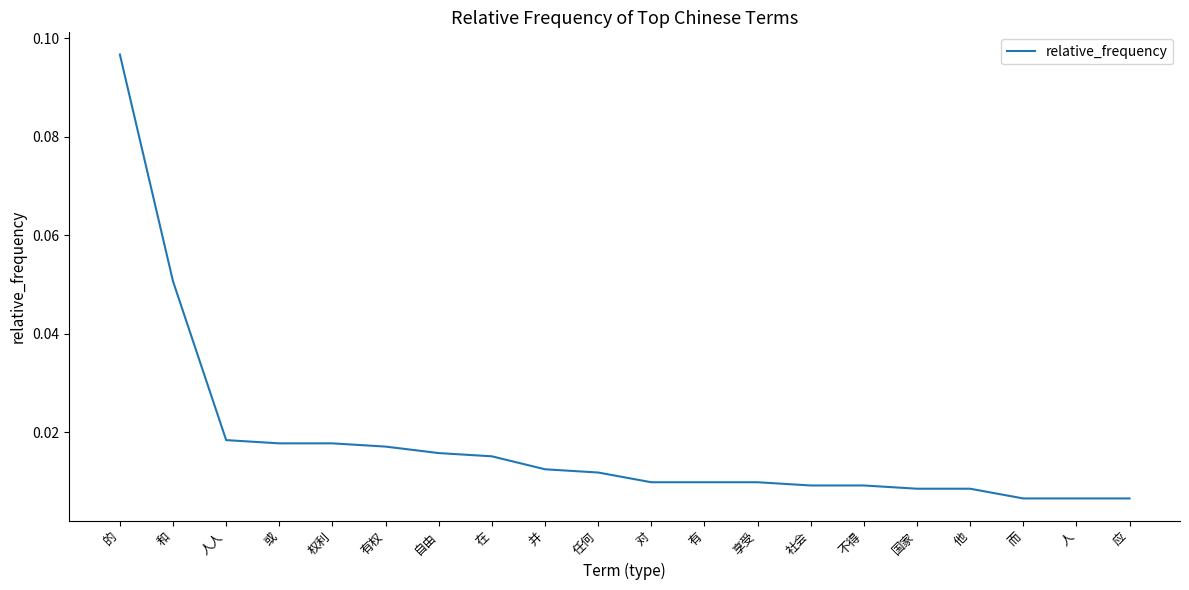

What position from the left is 他?

17